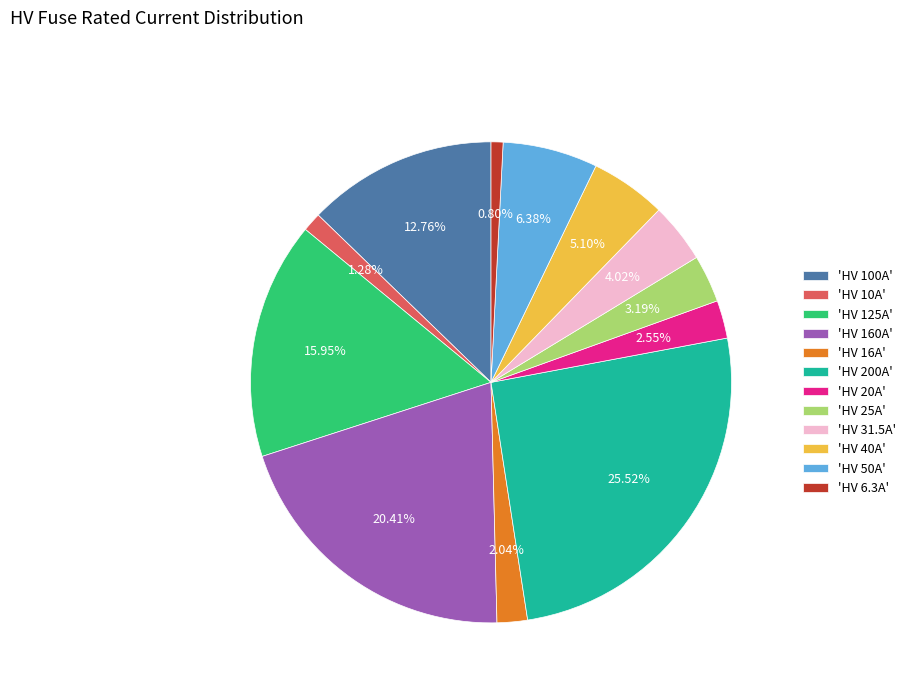

Is there any slice that represents more than half of the pie?

No